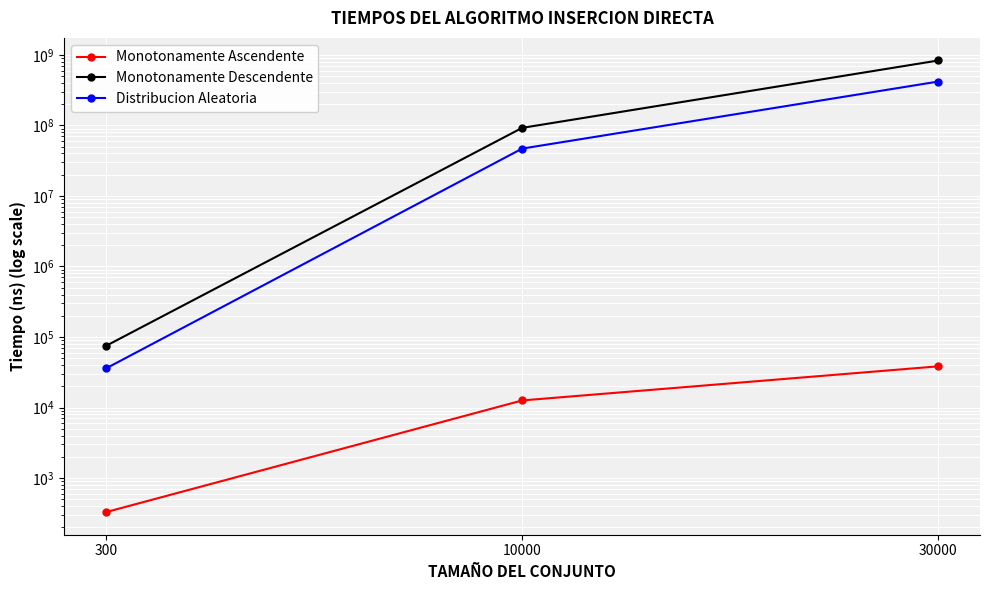

List the series in order of their overall mean, lowest first.

Monotonamente Ascendente, Distribucion Aleatoria, Monotonamente Descendente